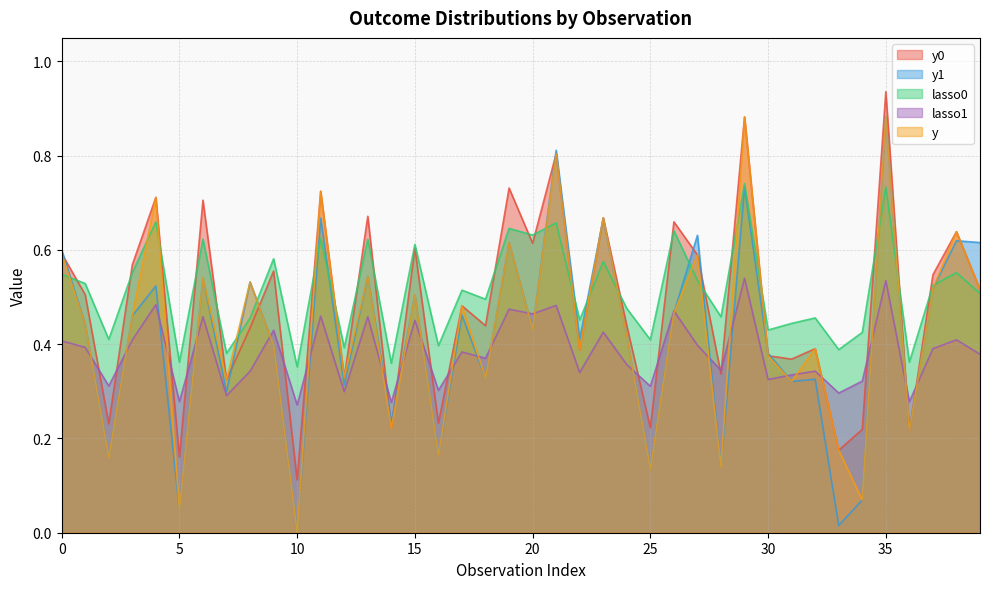

Which series has the widest spread of values?

y1